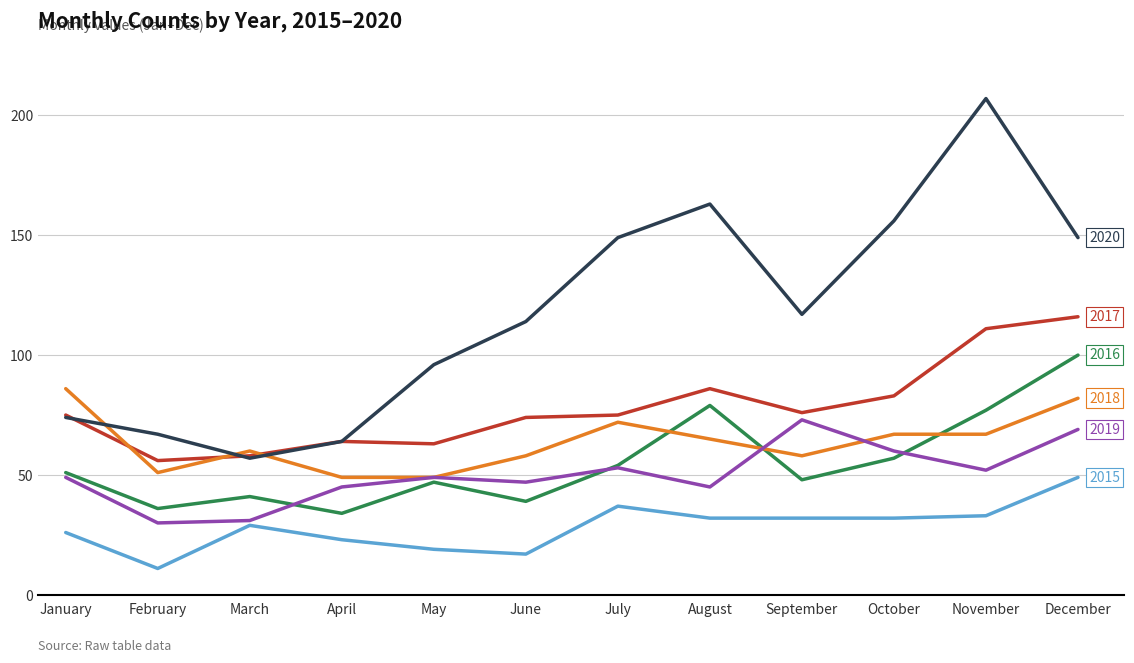

What is the maximum value shown in the chart?

207